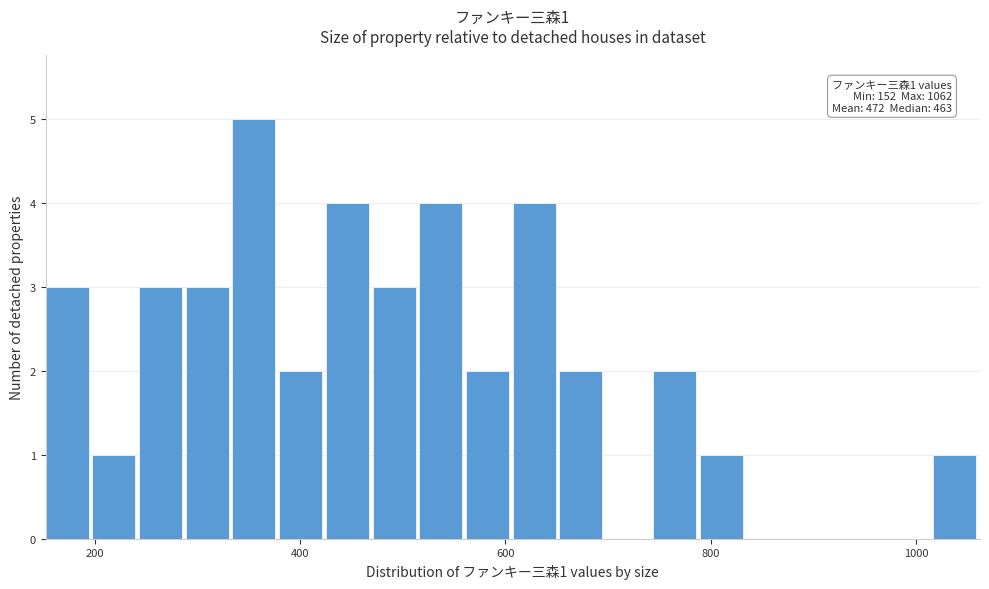

Around what value on the x-axis is the tallest bar? Give the approximate position of its centre, as read against the axis.

360